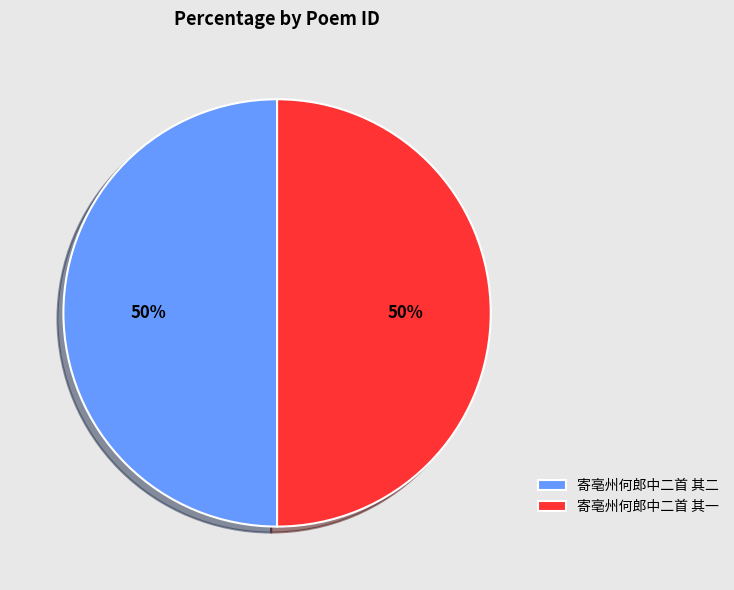

Combined, do 寄亳州何郎中二首 其二 and 寄亳州何郎中二首 其一 account for over 50%?

Yes